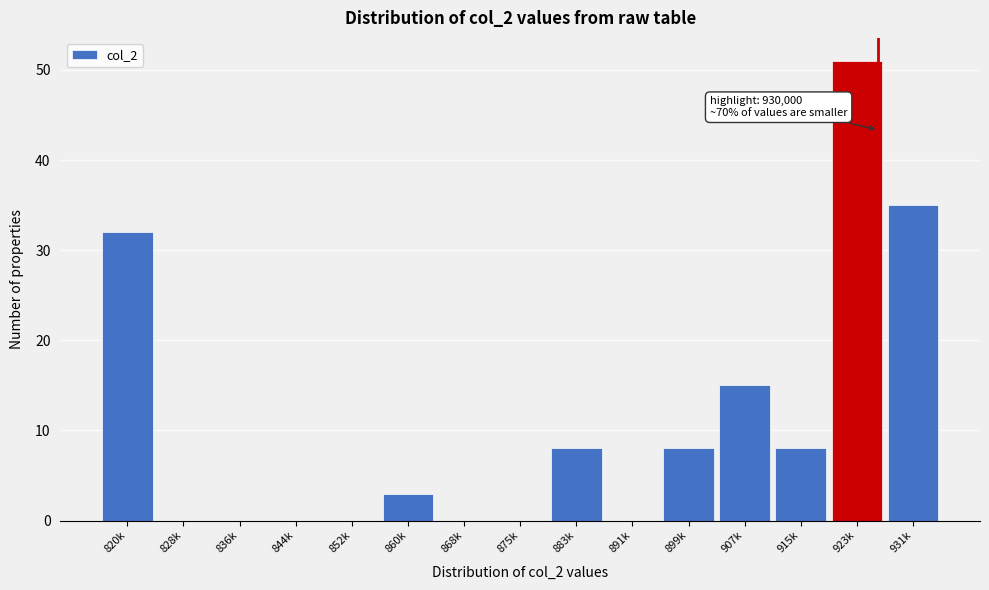

Reading right to left, transcribe all the data shown in this chart.

931k=35	923k=51	915k=8	907k=15	899k=8	891k=0	883k=8	875k=0	868k=0	860k=3	852k=0	844k=0	836k=0	828k=0	820k=32